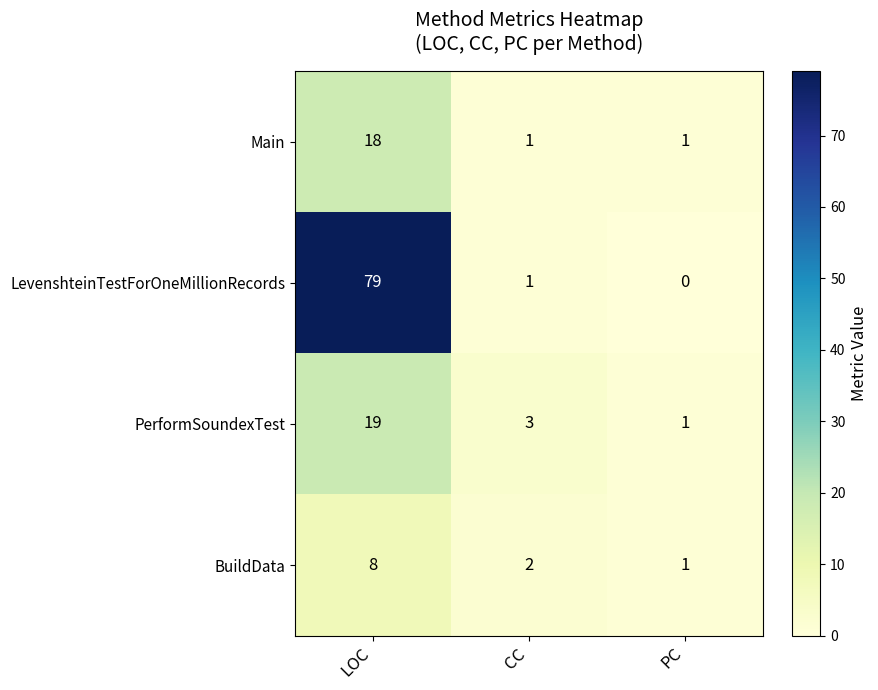

What is the difference between the maximum and second lowest values in the BuildData series?

6